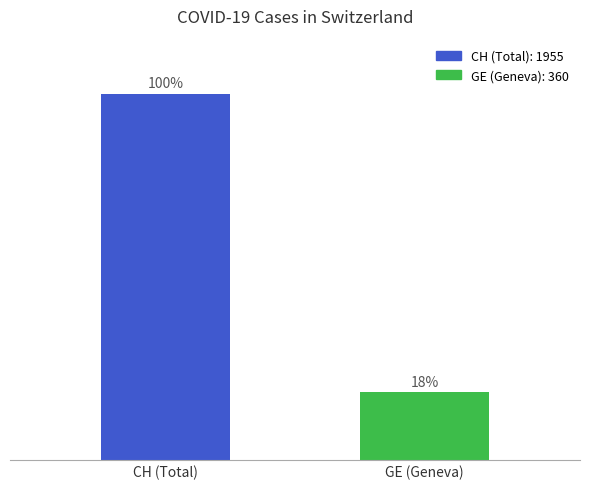

What position from the right is GE (Geneva)?

1